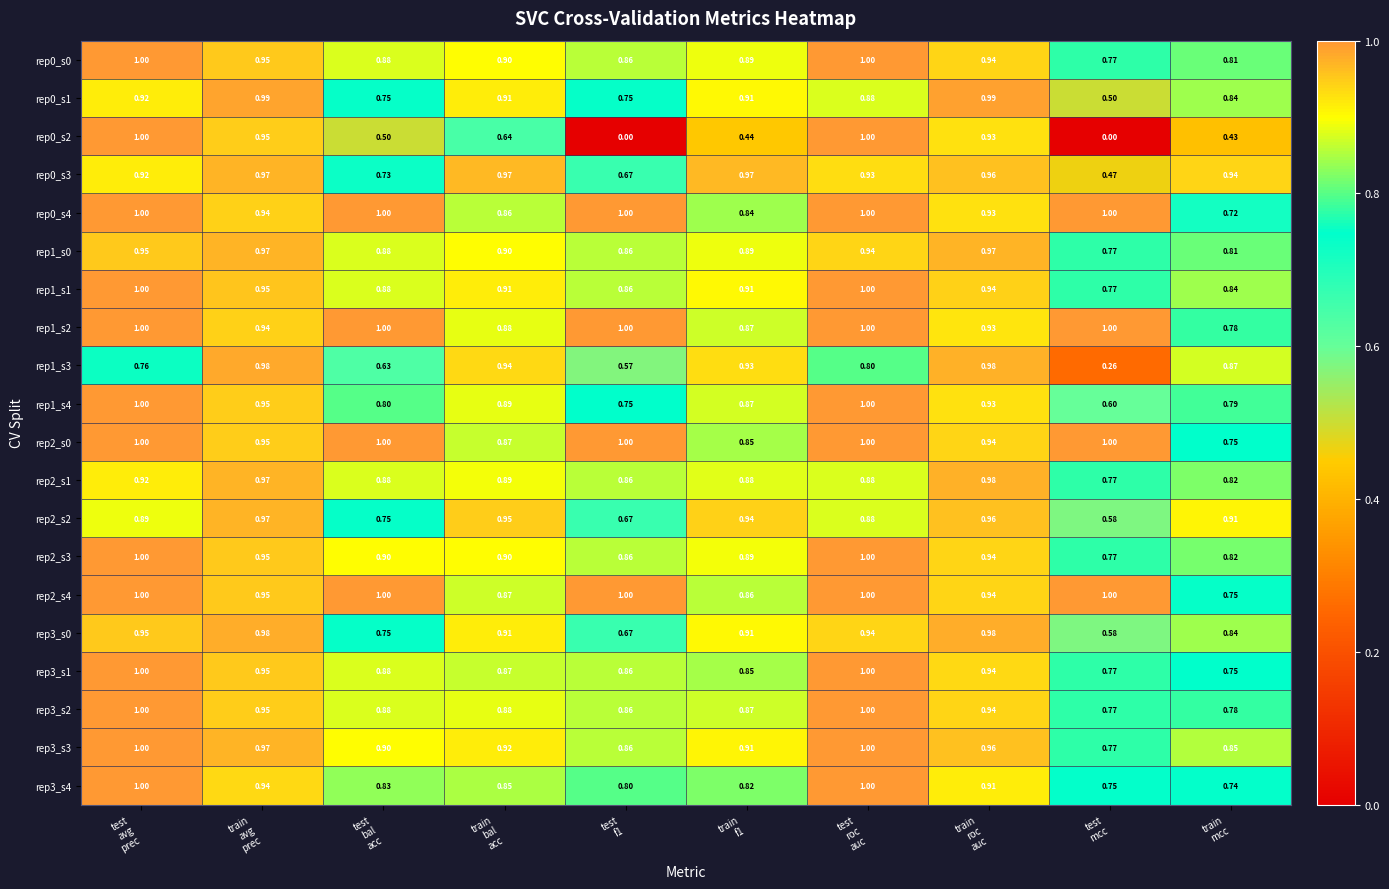

How many categories are shown in the chart?

10